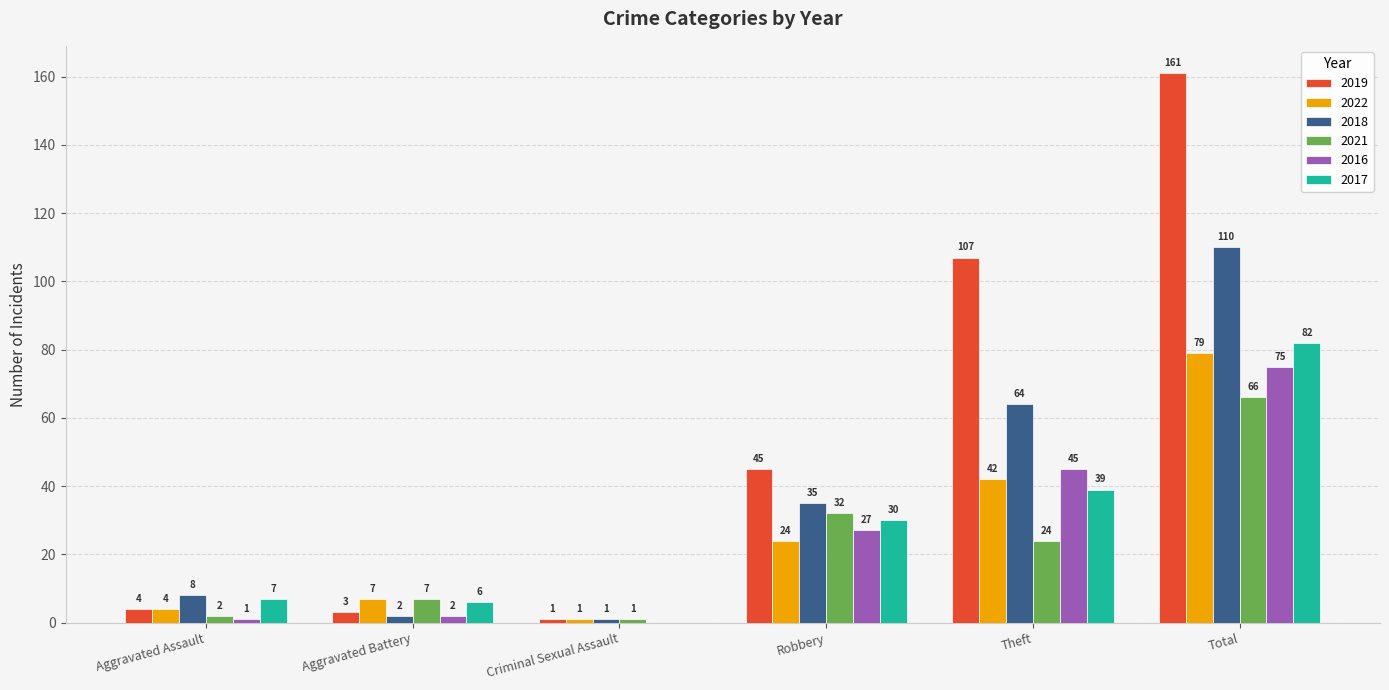

At which label does 2021 first exceed 24?

Robbery